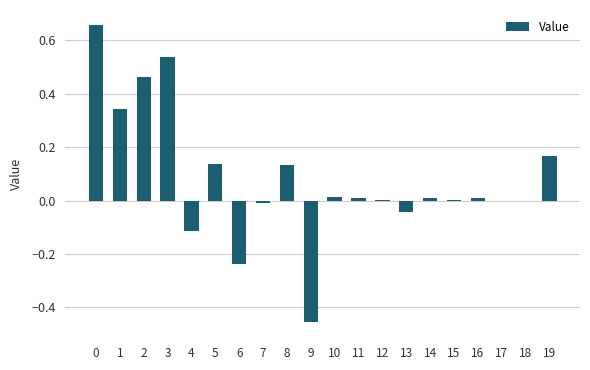

What is the sum of all values?

1.6